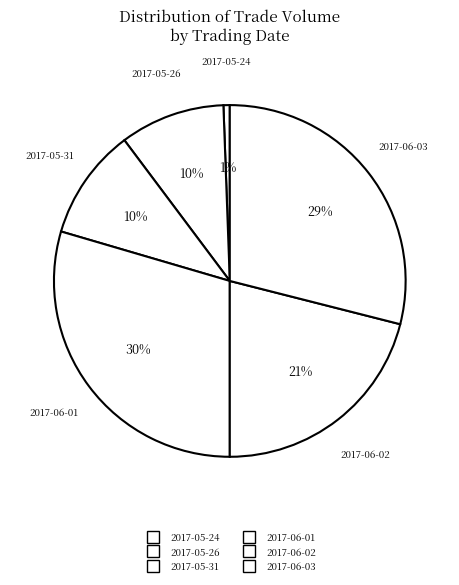

Approximately how many times larger is the value at 2017-05-31 compared to 2017-06-03?

0.4